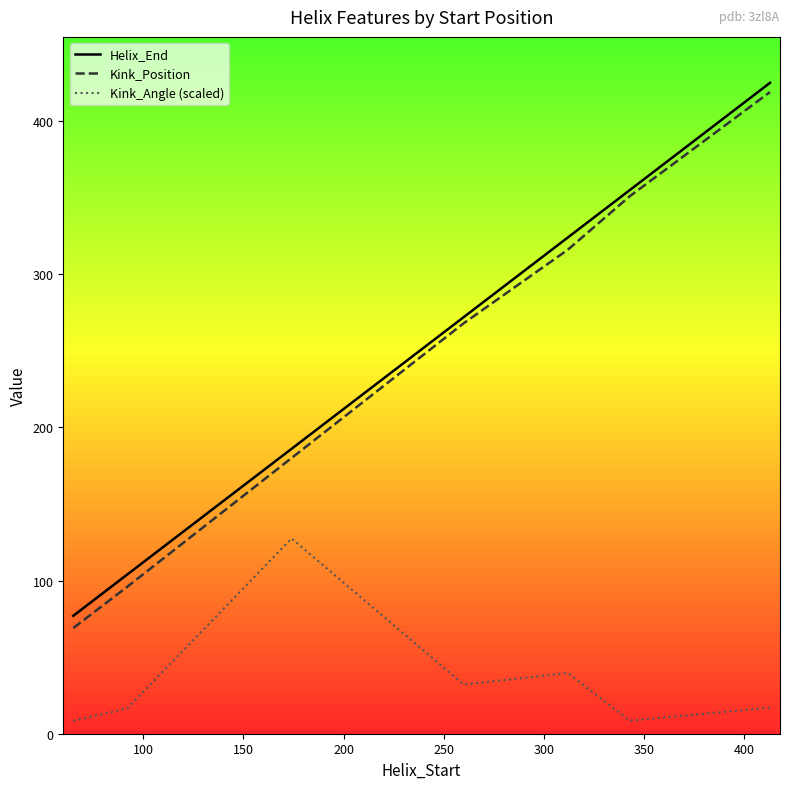

What is the minimum value for Kink_Position?

69.0